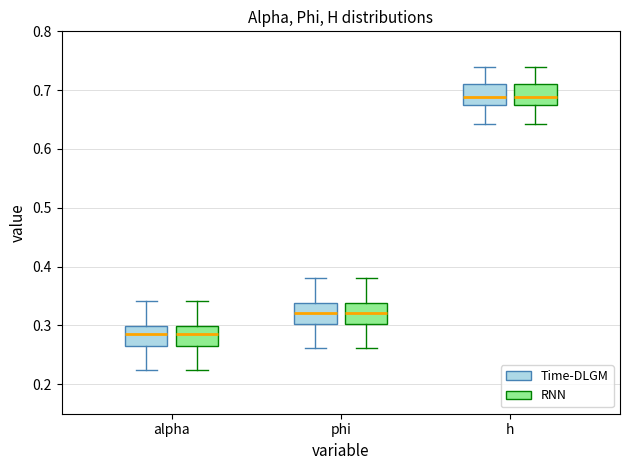

Reading left to right, read every box against the y-axis: the position of its median line, the range the box covers, and the ends of its whiskers. The values are not printed on the chart, so give them approximately, as read against the axis.

alpha (Time-DLGM): median 0.29, box 0.26 to 0.30, whiskers 0.22 to 0.34
alpha (RNN): median 0.29, box 0.26 to 0.30, whiskers 0.22 to 0.34
phi (Time-DLGM): median 0.32, box 0.30 to 0.34, whiskers 0.26 to 0.38
phi (RNN): median 0.32, box 0.30 to 0.34, whiskers 0.26 to 0.38
h (Time-DLGM): median 0.69, box 0.67 to 0.71, whiskers 0.64 to 0.74
h (RNN): median 0.69, box 0.67 to 0.71, whiskers 0.64 to 0.74